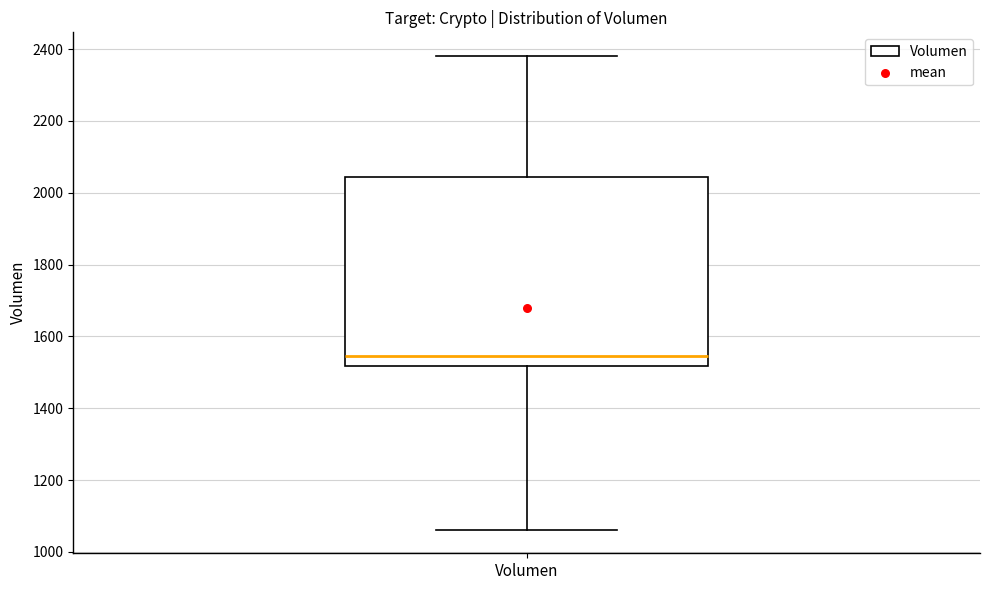

Transcribe this box plot: give where the median line is, the range the box spans, and where the two whiskers end, as read against the y-axis. The values are not printed on the chart, so give them approximately, as read against the axis.

median 1540, box 1520 to 2040, whiskers 1060 to 2380